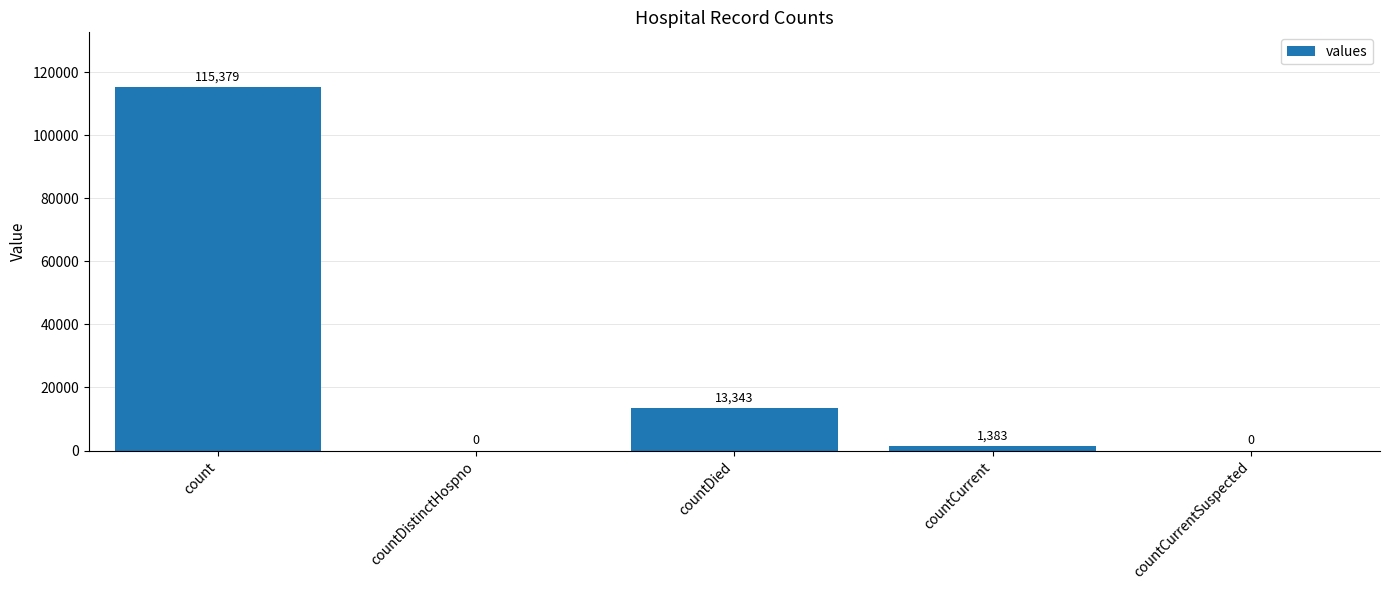

What is the change in value from count to countCurrent?

-113996